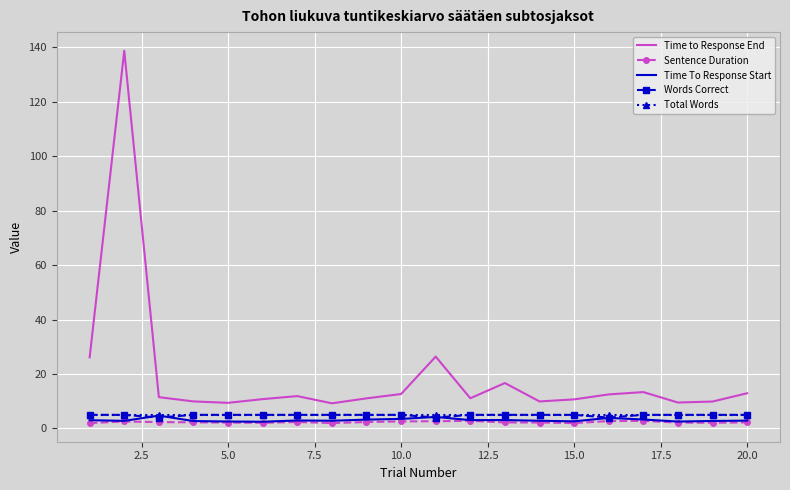

What are all the series names shown in the legend?

Time to Response End, Sentence Duration, Time To Response Start, Words Correct, Total Words